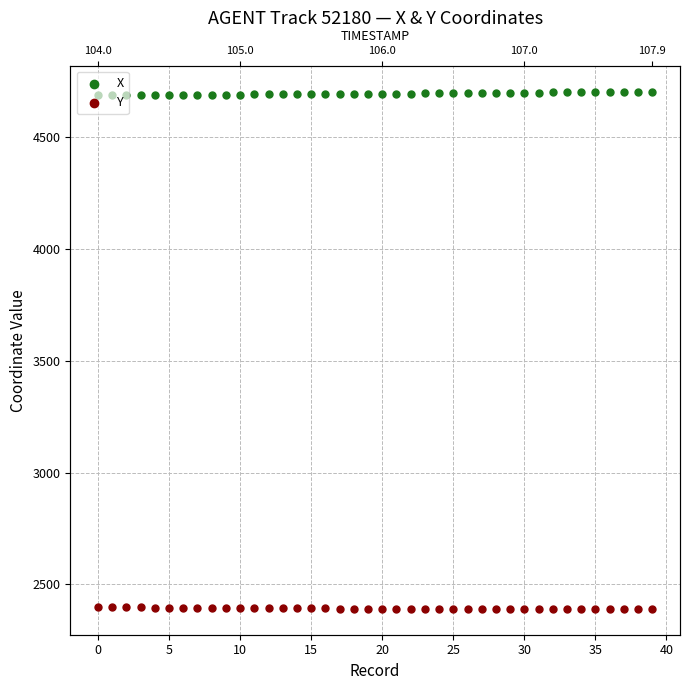

Which series has the widest spread of Y values?

X